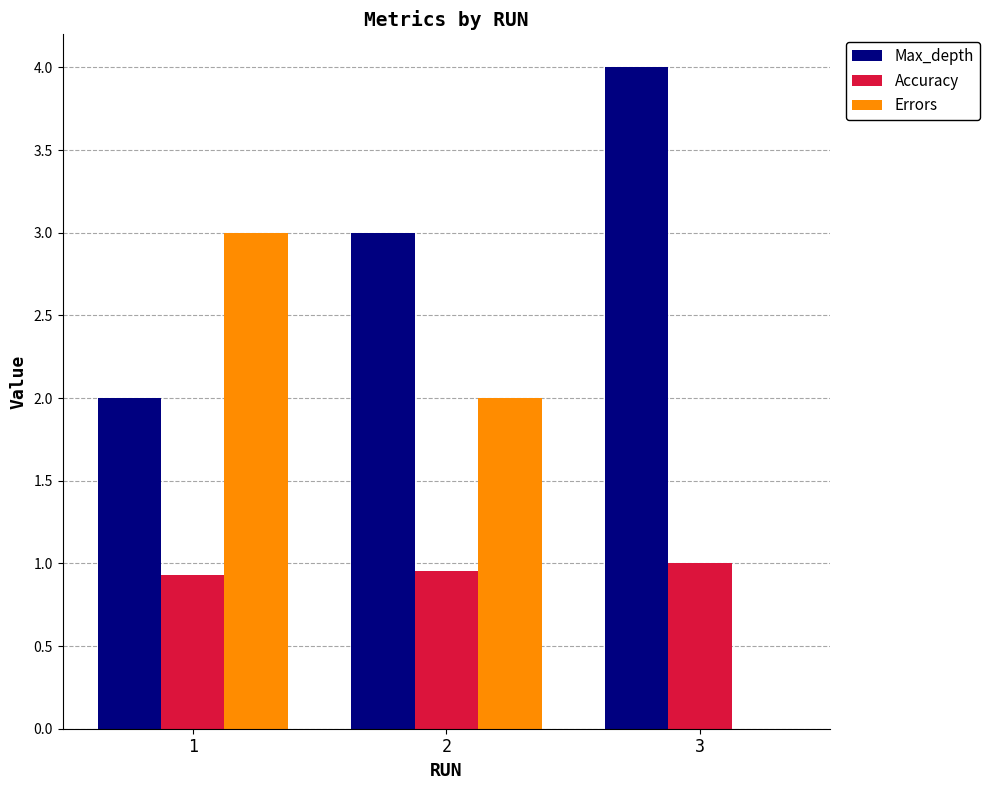

The Errors series shows 1.2 at 2. True or false?

False